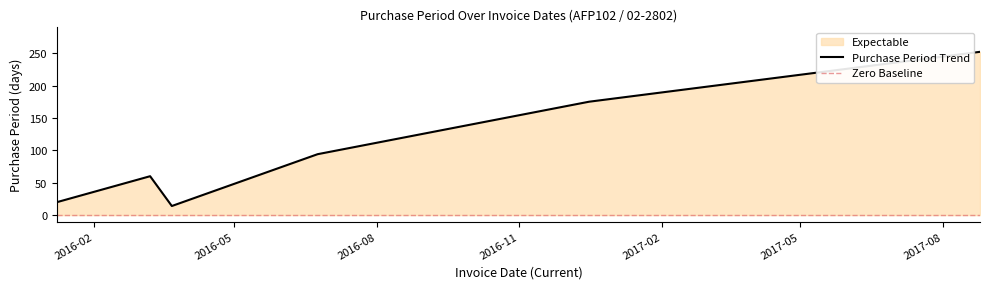

Is it true that the value at 2016-03-22 is 19?

False